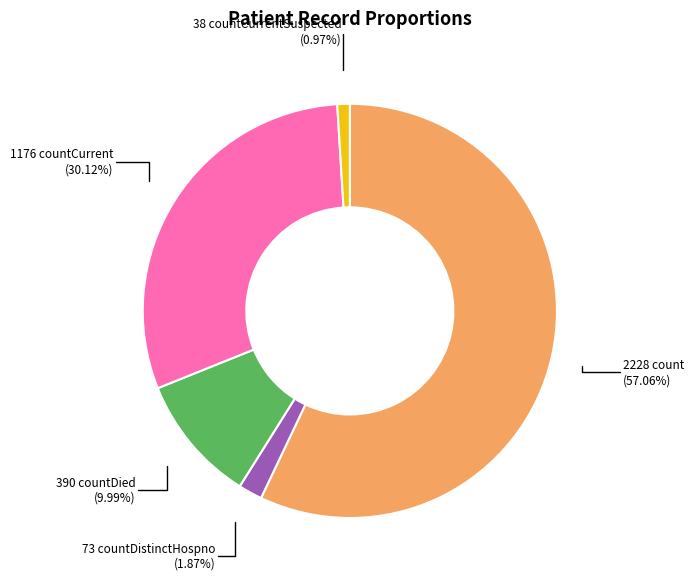

Is there any slice that represents more than half of the pie?

Yes